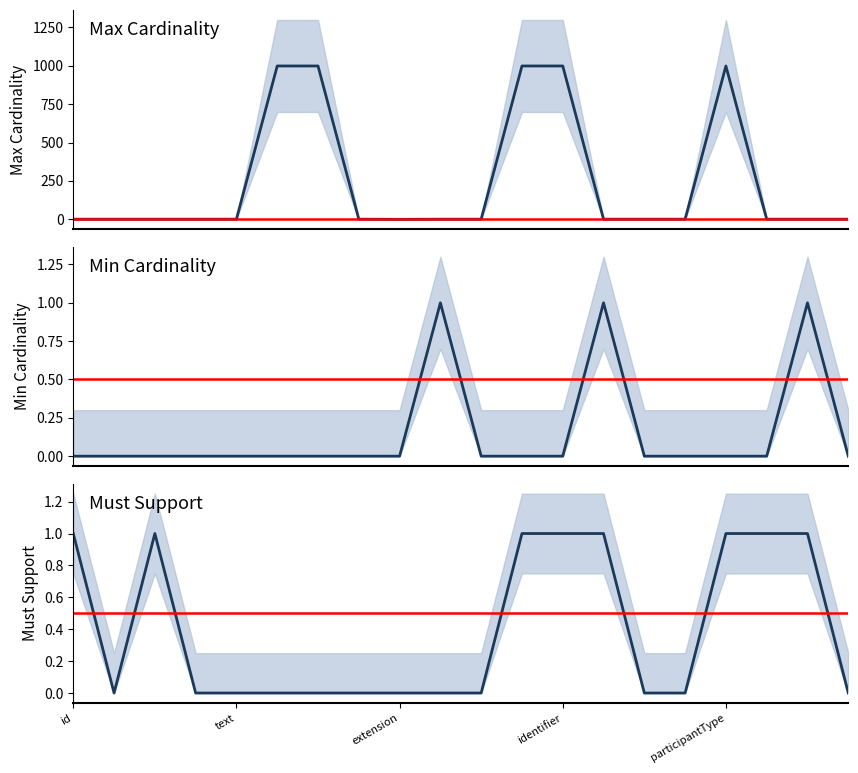

True or false: Max Cardinality and Min Cardinality intersect in this chart.

False